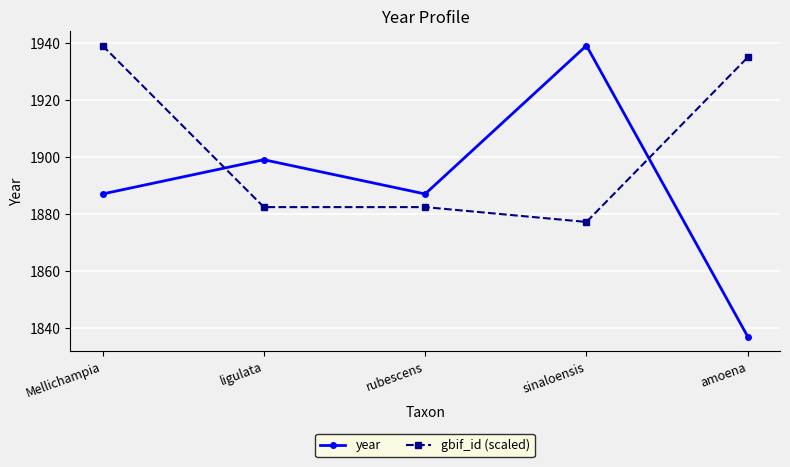

Is it true that year equals 1837.0 at amoena?

True